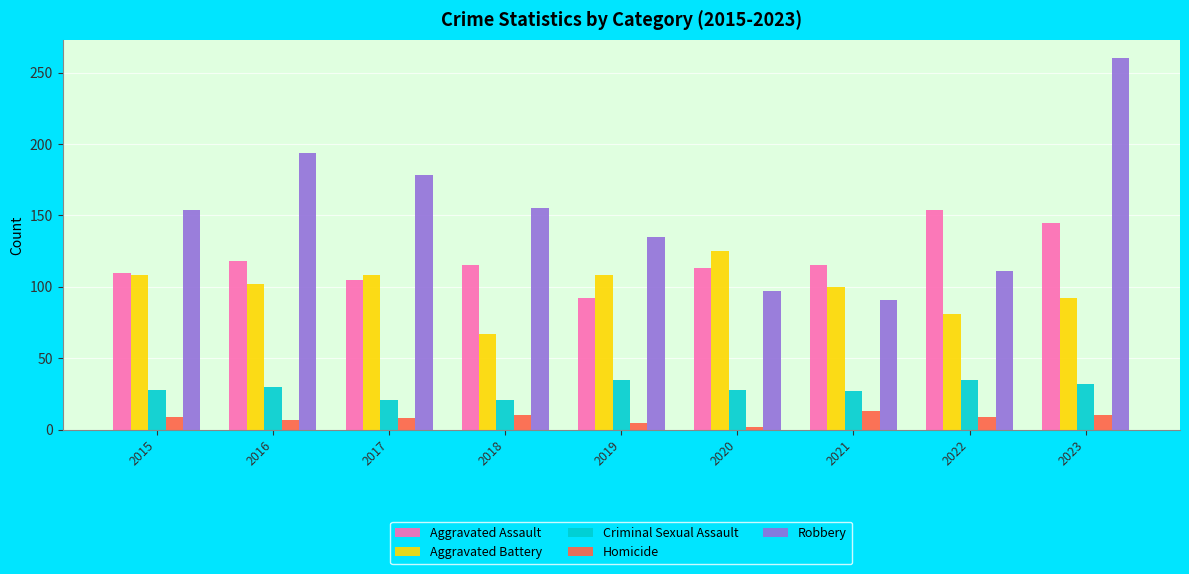

What is the sum of all Aggravated Battery values?

891